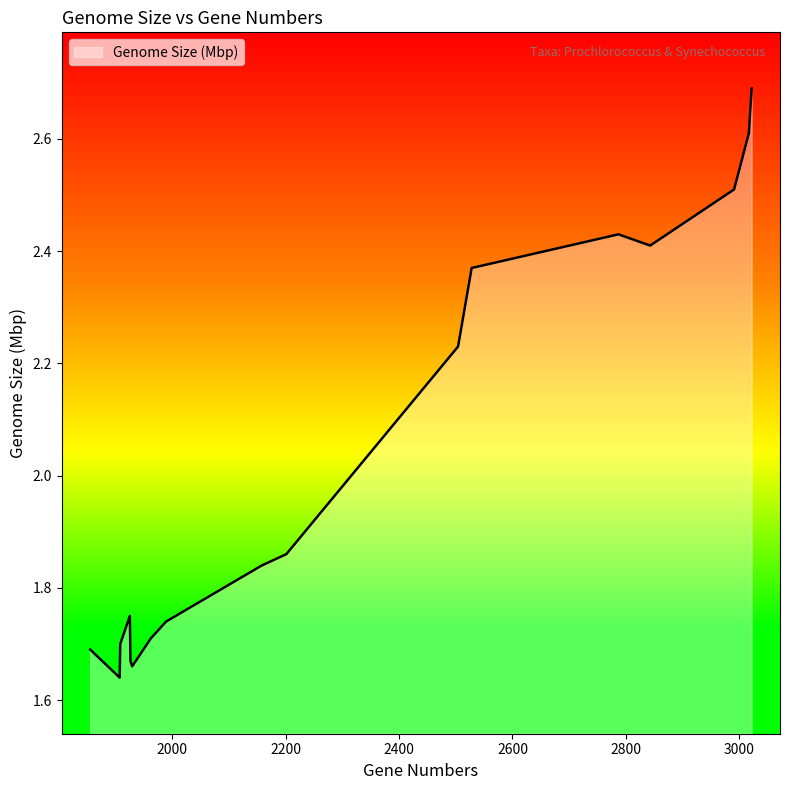

What is the greatest value displayed?

2.7